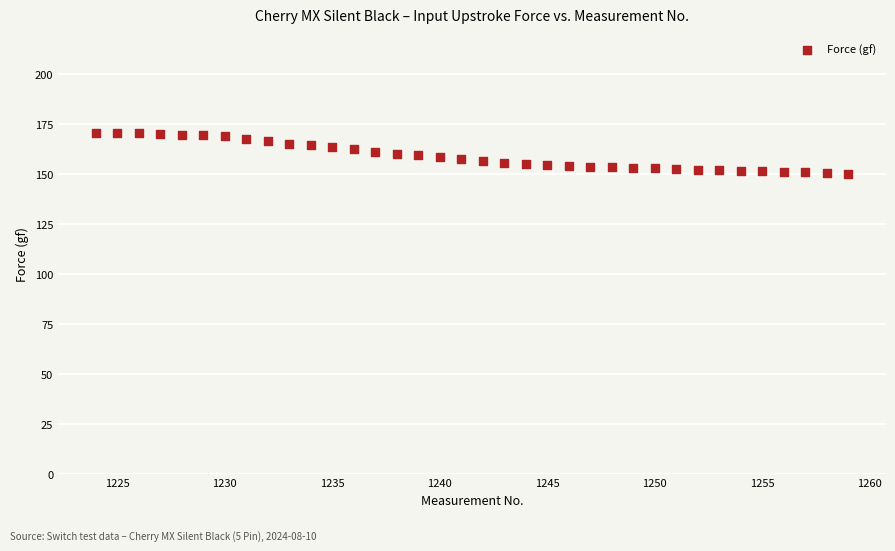

What is the range of Y values (max minus min)?

20.8